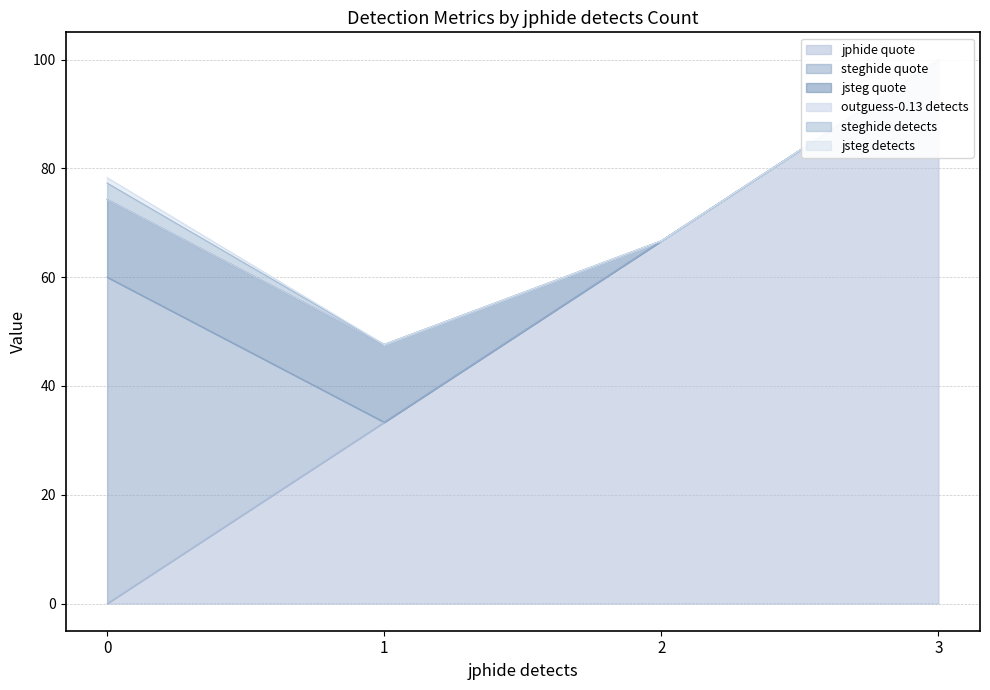

At which category is the sum across all series the highest?

3